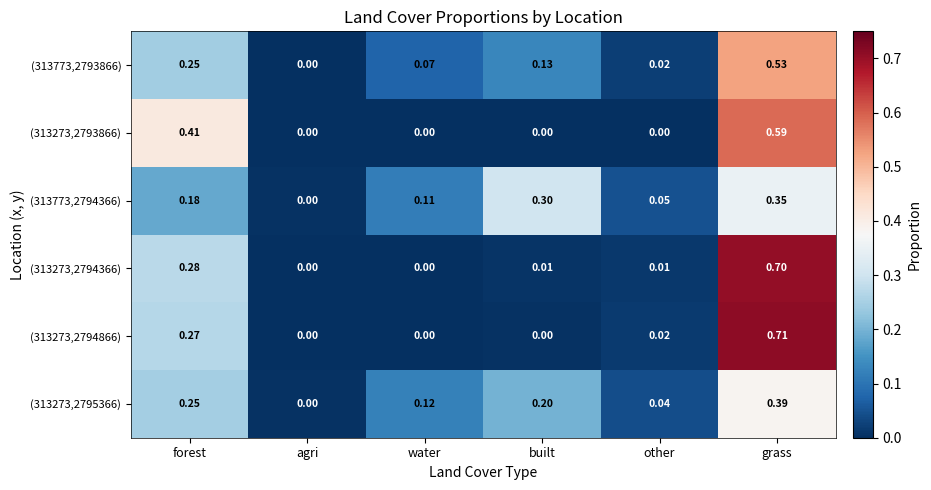

Rank the series by their maximum value, from lowest to highest.

(313773,2794366), (313273,2795366), (313773,2793866), (313273,2793866), (313273,2794366), (313273,2794866)